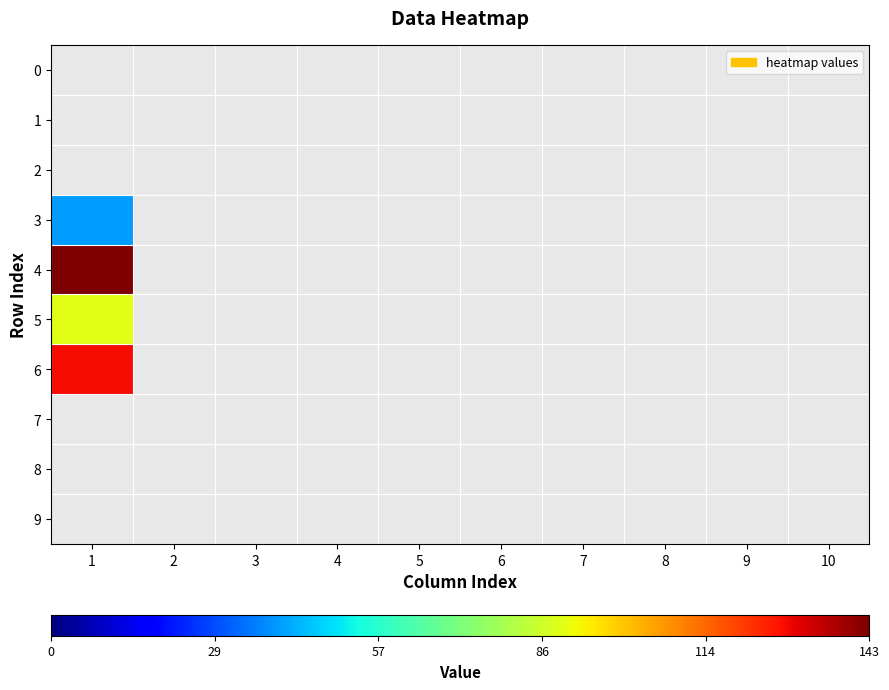

Which has a higher value, 1 or 6?

1